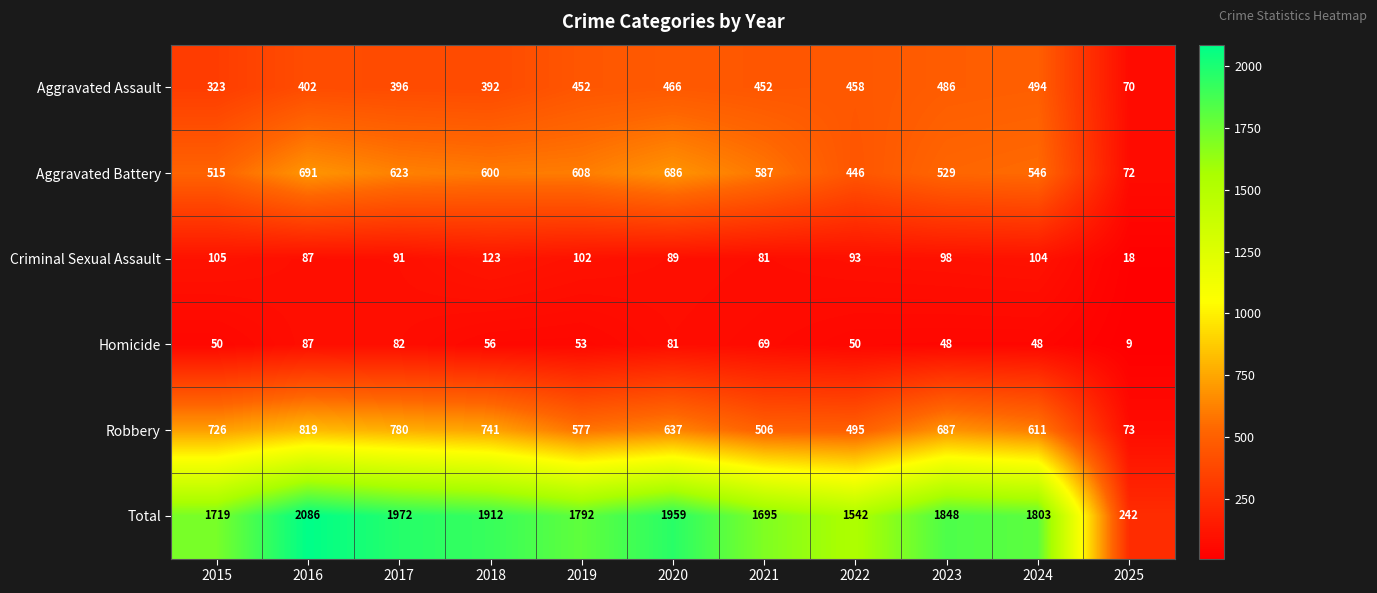

Which label corresponds to the largest value in the chart?

2016